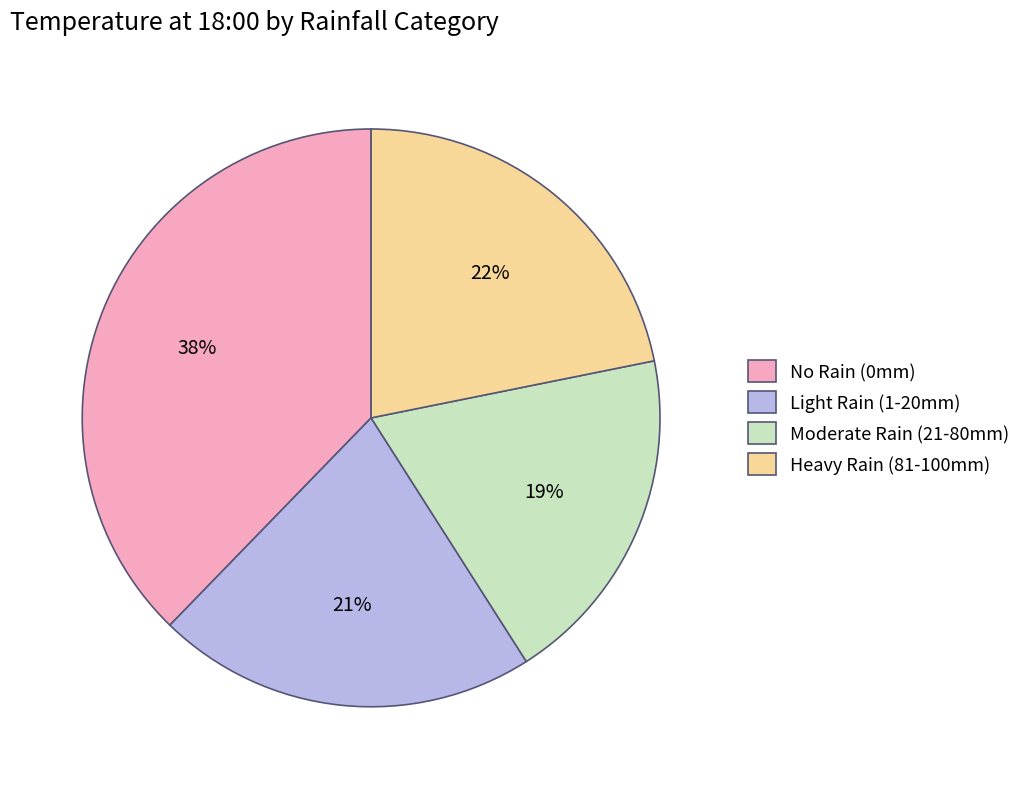

Which has a higher value, No Rain (0mm) or Moderate Rain (21-80mm)?

No Rain (0mm)